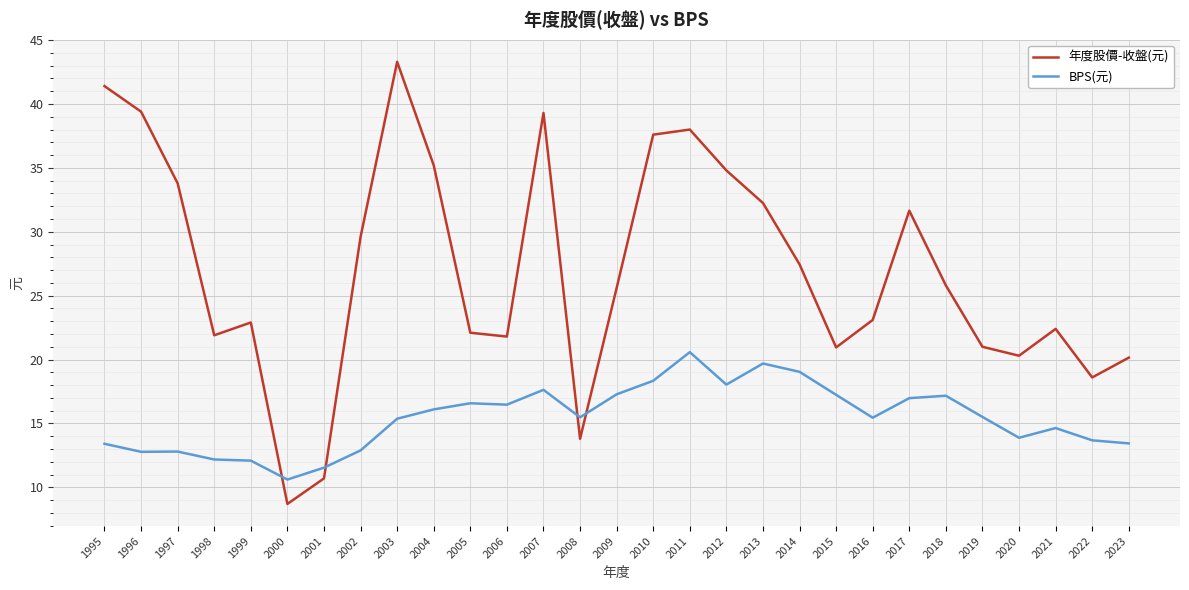

What is the difference between the maximum and minimum values in the BPS(元) series?

10.0